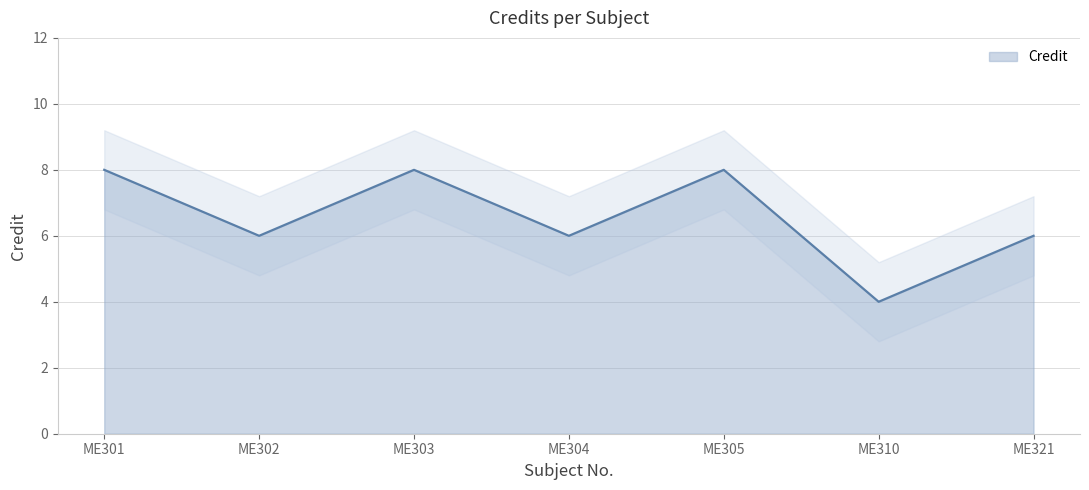

What is the sum of the values at ME305 and ME321?

14